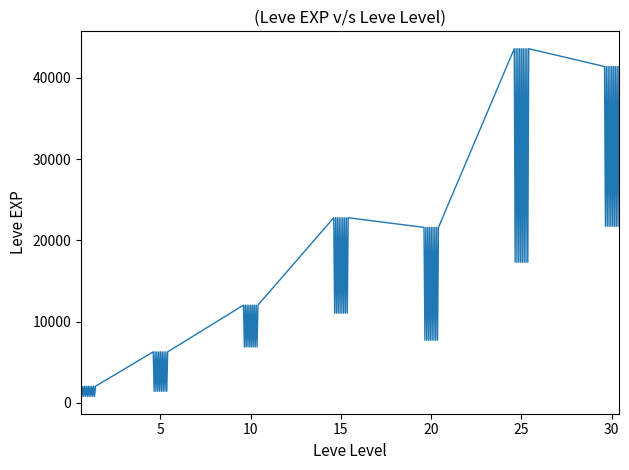

What is the difference between the maximum and minimum values?

42800